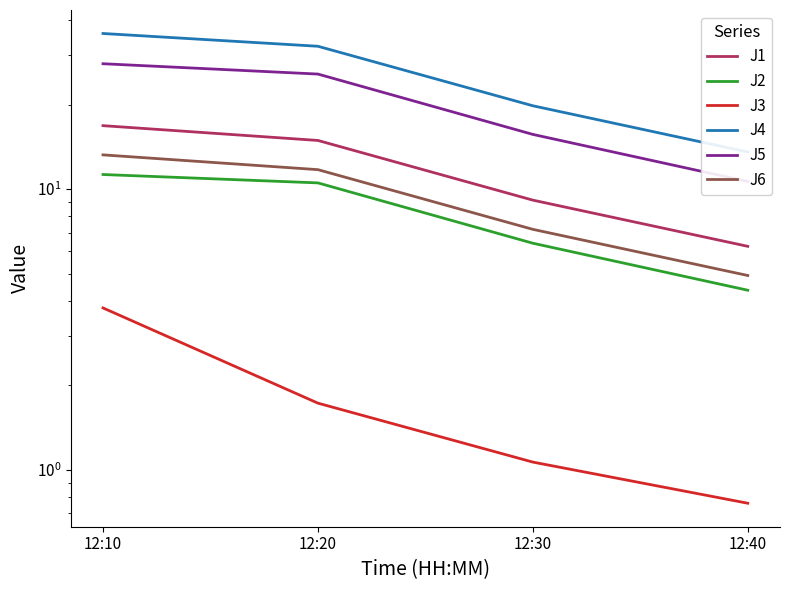

At which category is the sum across all series the highest?

12:10